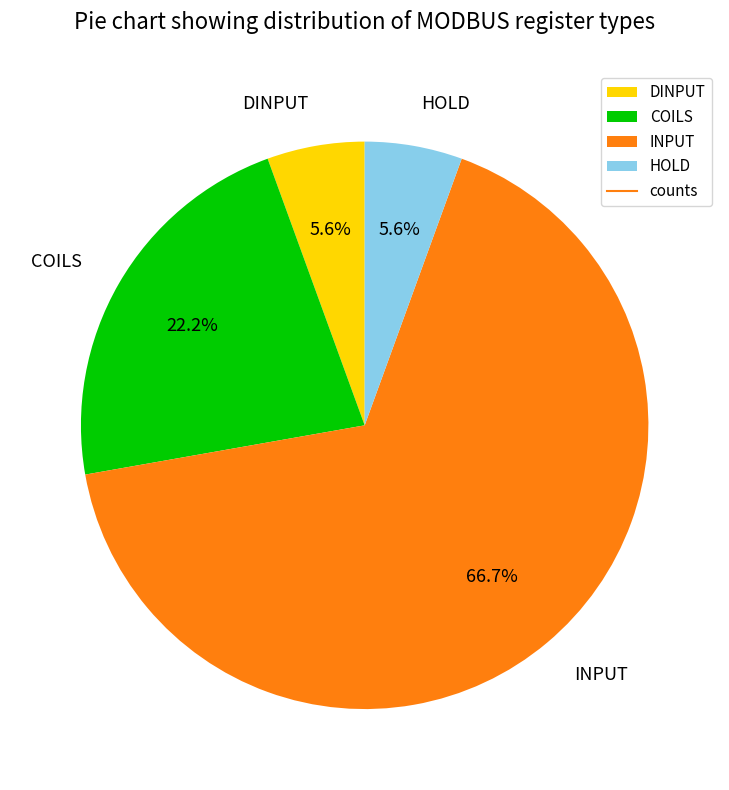

To the nearest percent, what is the difference between the COILS and HOLD slice percentages?

17%